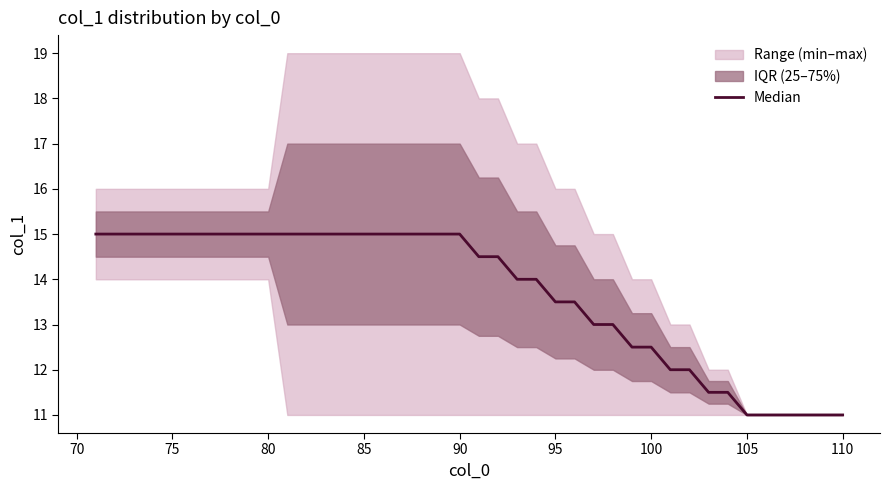

What is the minimum value shown in the chart?

11.0